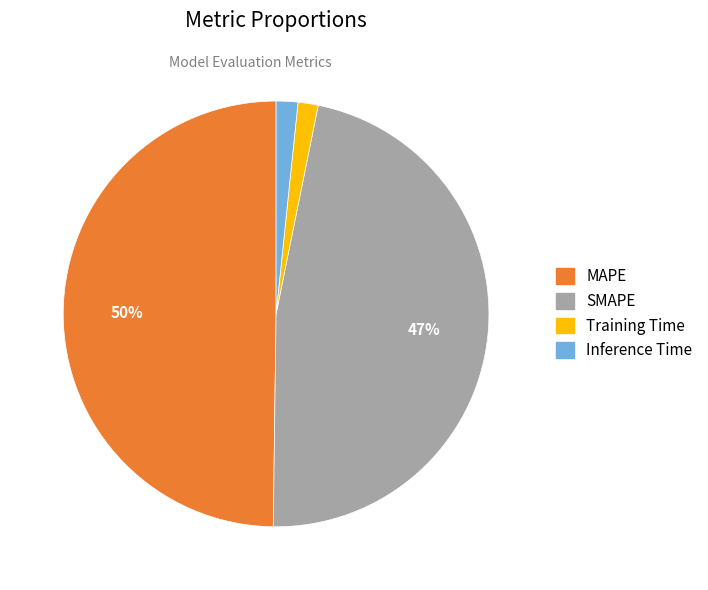

To the nearest percent, what is the average slice percentage?

25%